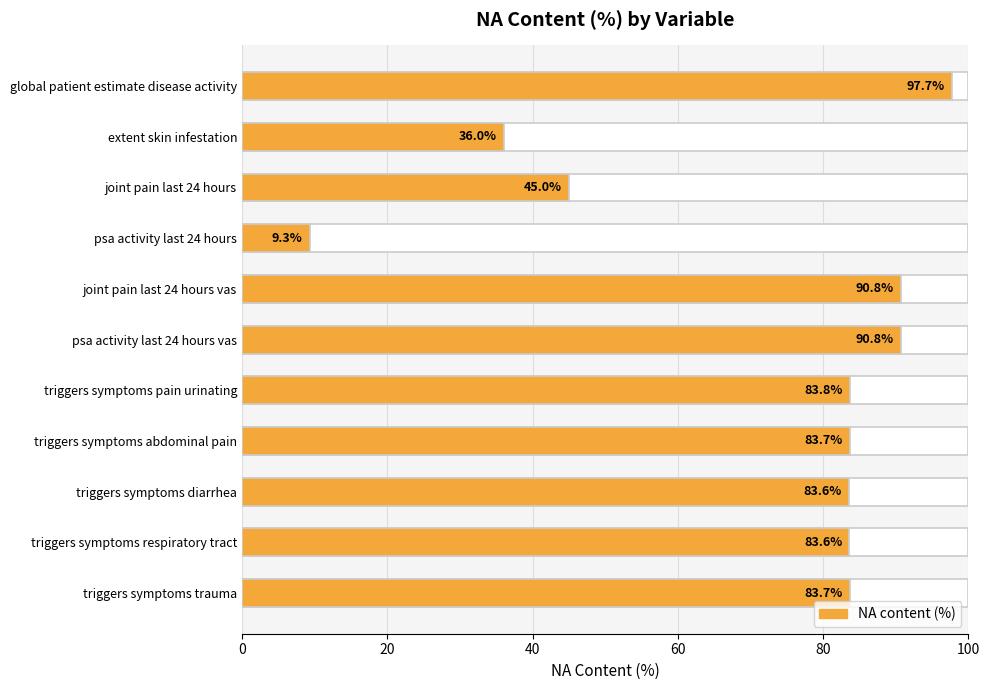

How many bars are there in total?

11